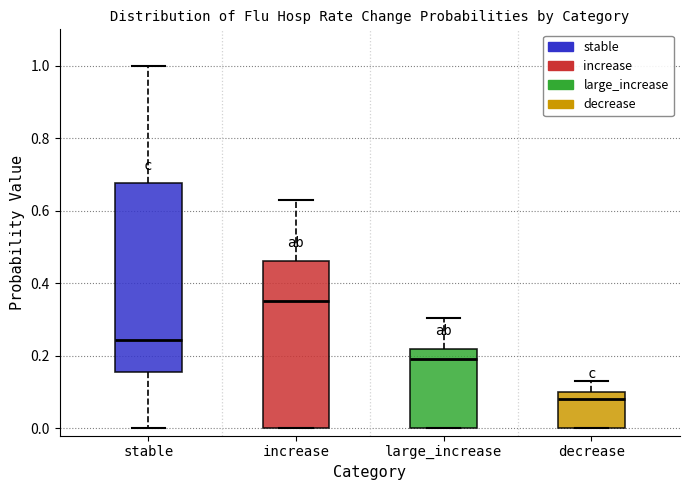

Which box has the highest median line?

increase